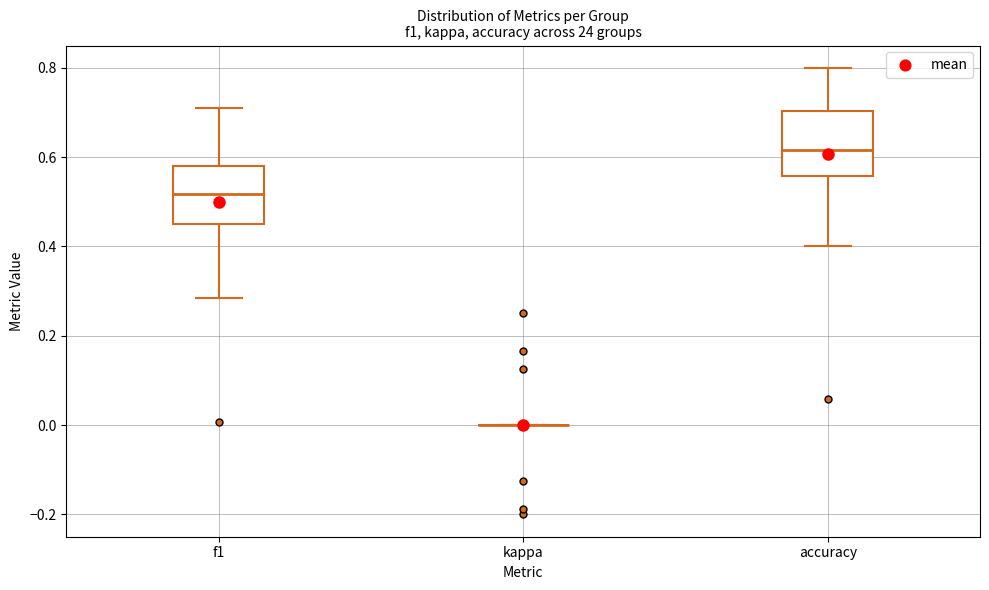

Reading left to right, read every box against the y-axis: the position of its median line, the range the box covers, and the ends of its whiskers. The values are not printed on the chart, so give them approximately, as read against the axis.

f1: median 0.52, box 0.46 to 0.58, whiskers 0.28 to 0.72
kappa: box collapsed to a line at 0.00, whiskers 0.00 to 0.00
accuracy: median 0.62, box 0.56 to 0.70, whiskers 0.40 to 0.80